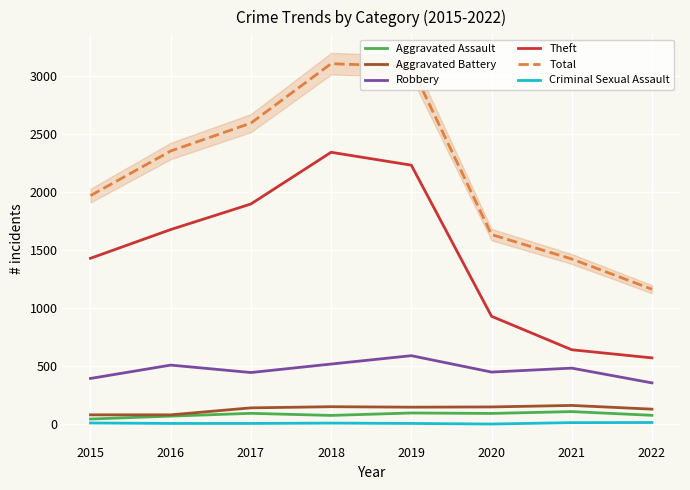

Which category has the highest value across all series?

2018